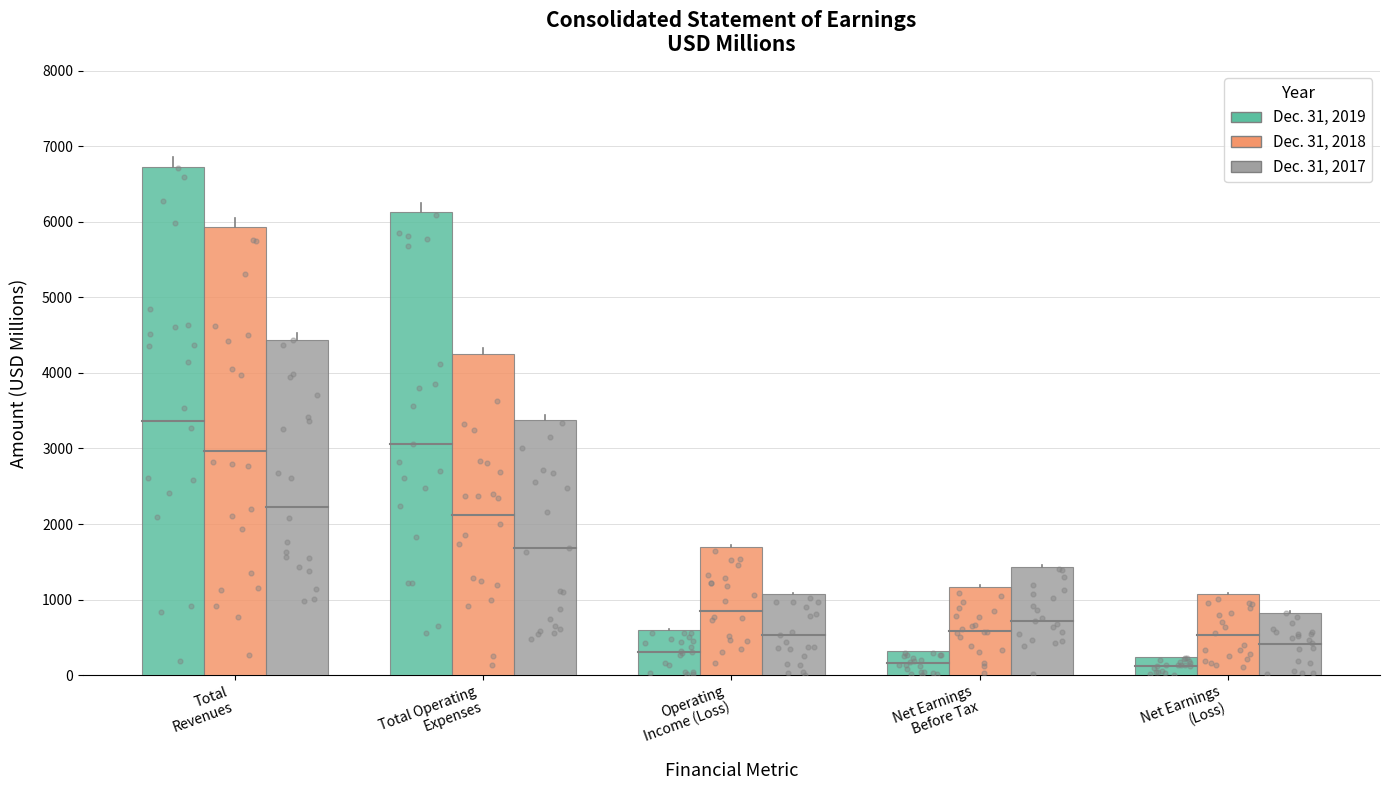

What is the total value across all series at Operating
Income (Loss)?

3360